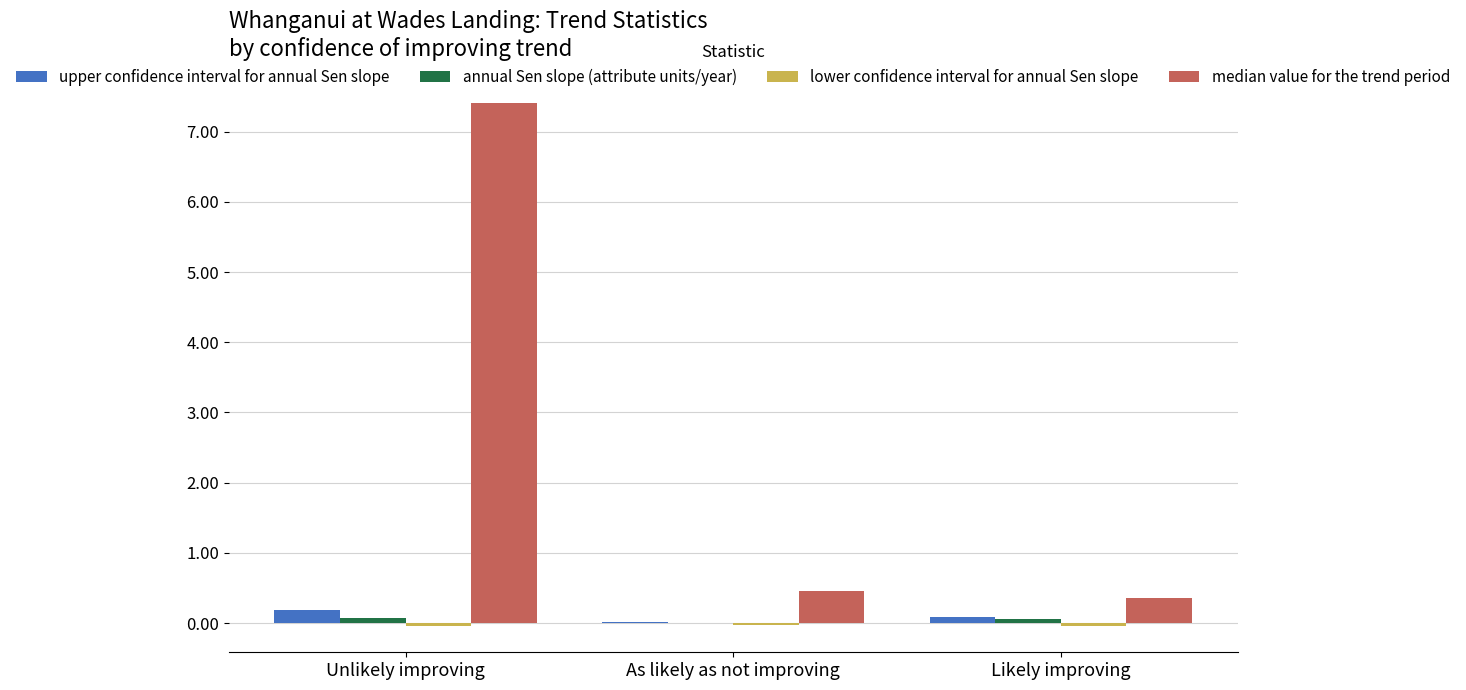

What is the sum of all upper confidence interval for annual Sen slope values?

0.3